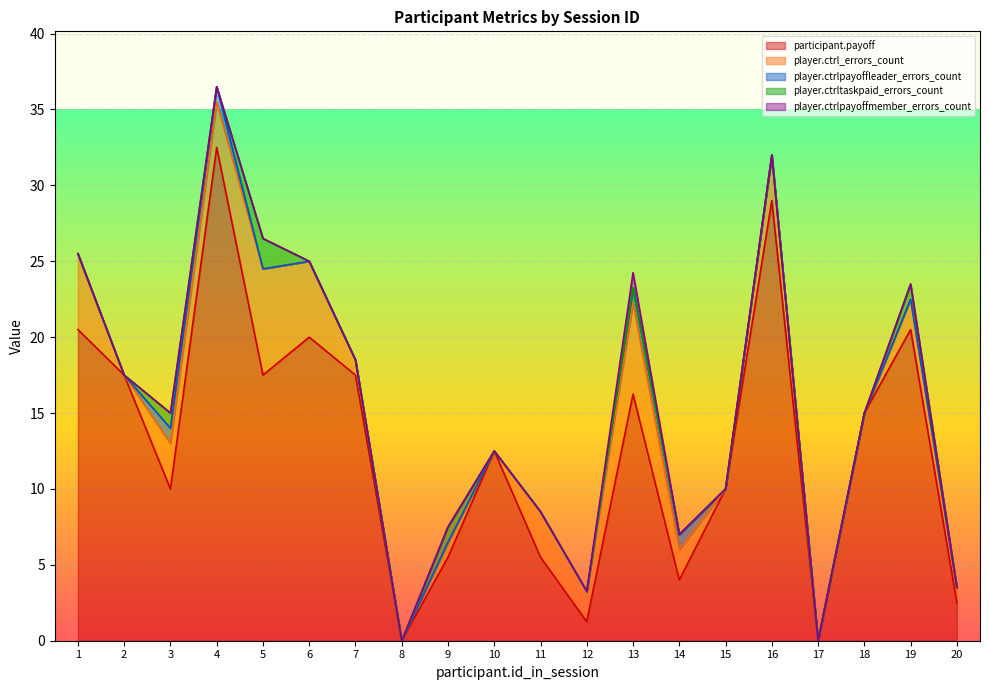

Is the value of player.ctrltaskpaid_errors_count at 7 greater than the value of player.ctrlpayoffleader_errors_count at 4?

No